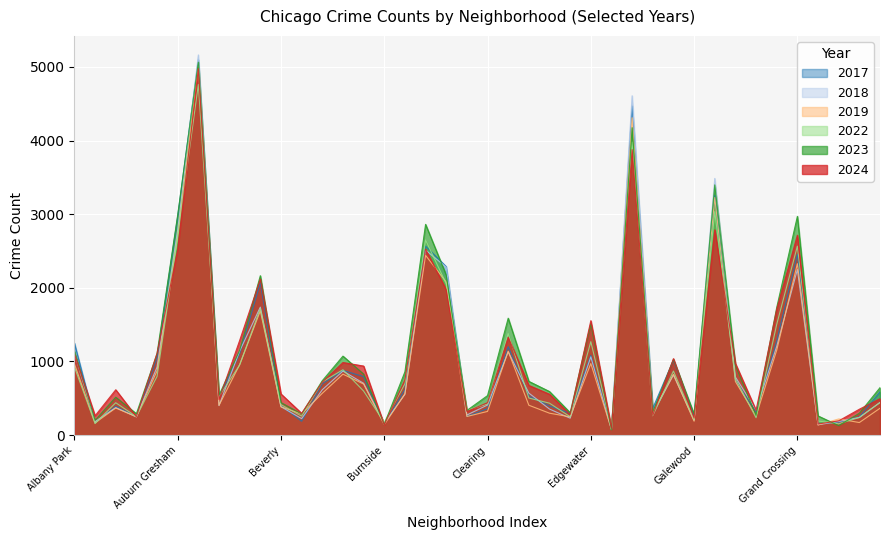

At which category does the chart reach its minimum across all series?

Edison Park